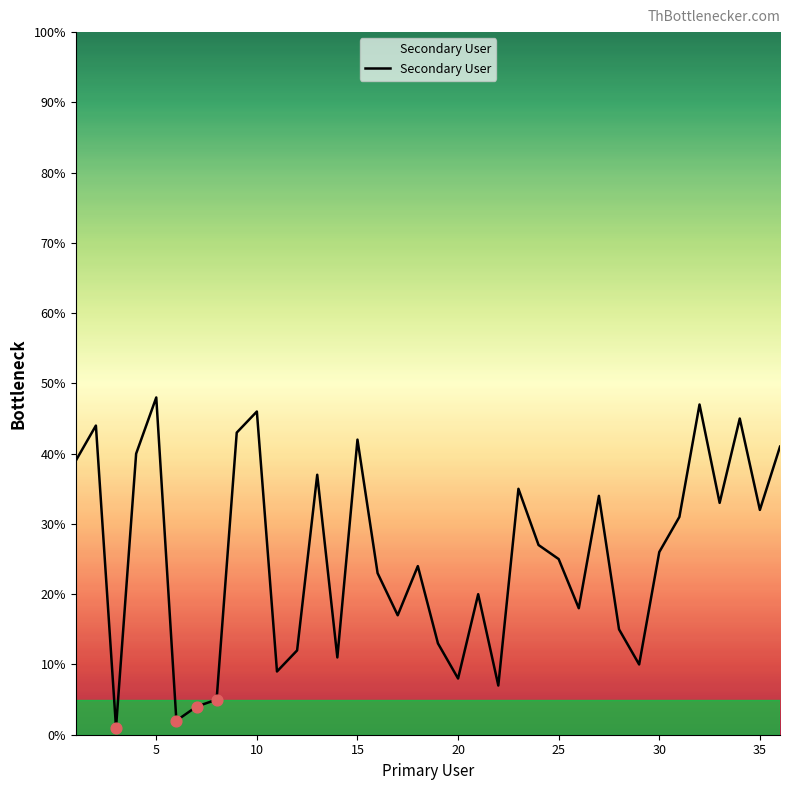

What is the greatest value displayed?

48